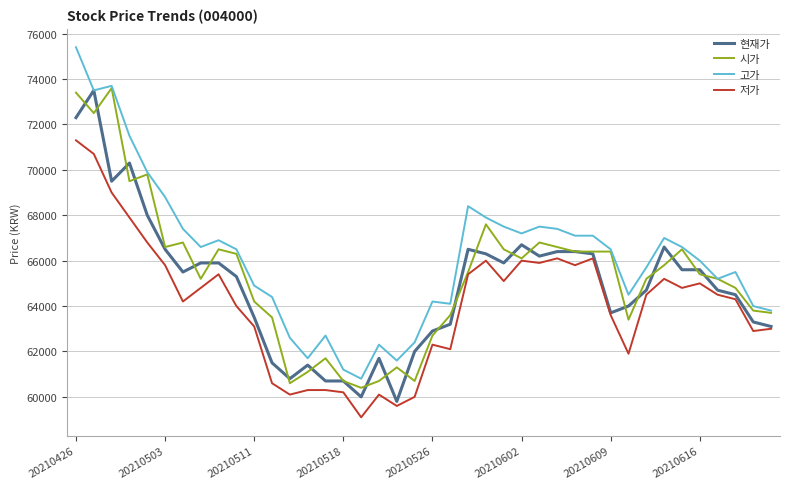

List the series in order of their overall mean, highest first.

고가, 시가, 현재가, 저가